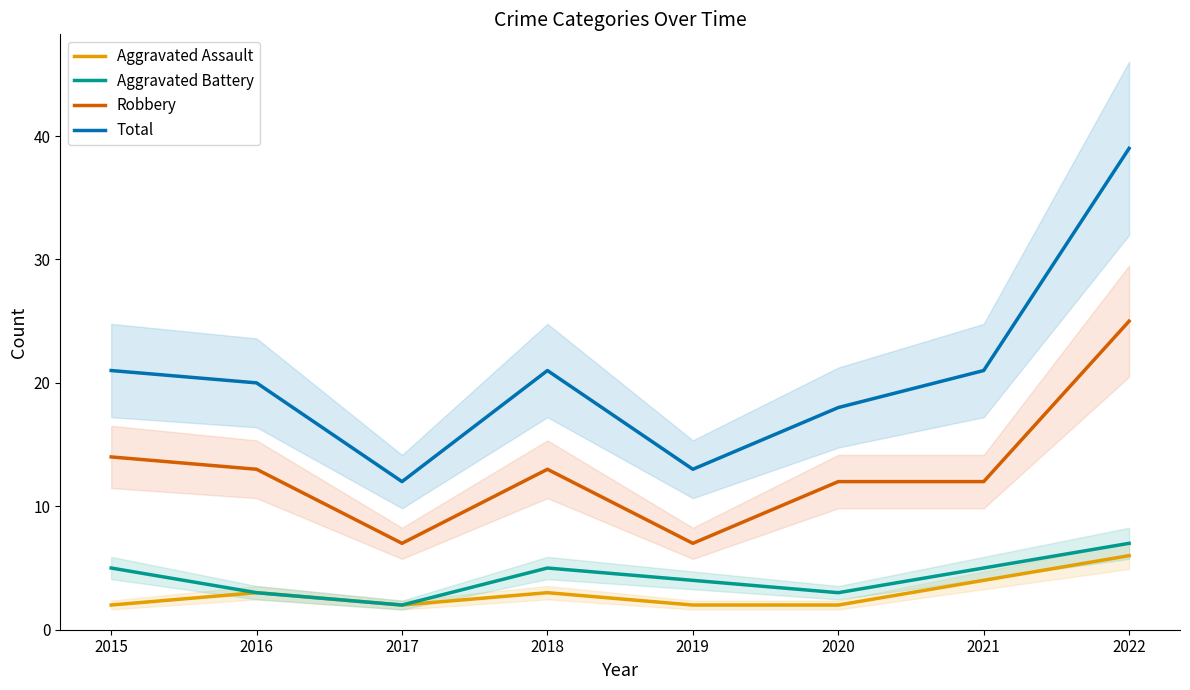

Reading left to right, extract all data points from this chart.

Aggravated Assault: 2015=2	2016=3	2017=2	2018=3	2019=2	2020=2	2021=4	2022=6
Aggravated Battery: 2015=5	2016=3	2017=2	2018=5	2019=4	2020=3	2021=5	2022=7
Robbery: 2015=14	2016=13	2017=7	2018=13	2019=7	2020=12	2021=12	2022=25
Total: 2015=21	2016=20	2017=12	2018=21	2019=13	2020=18	2021=21	2022=39